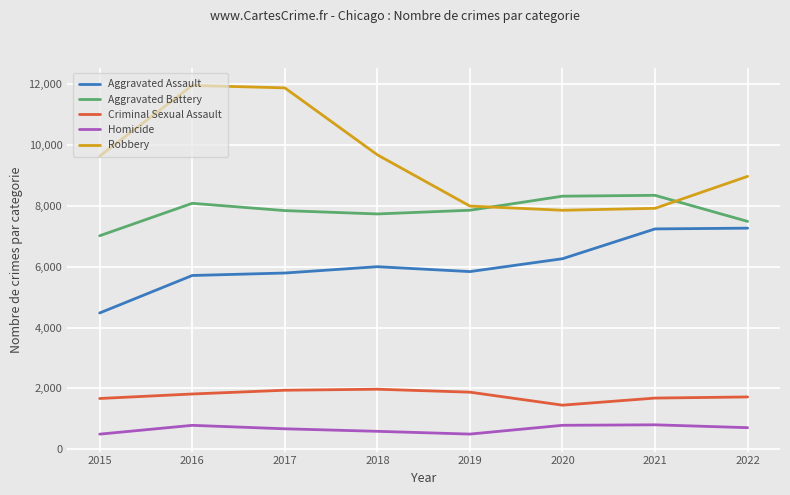

The value of Aggravated Assault at 2015 is 4480. True or false?

True